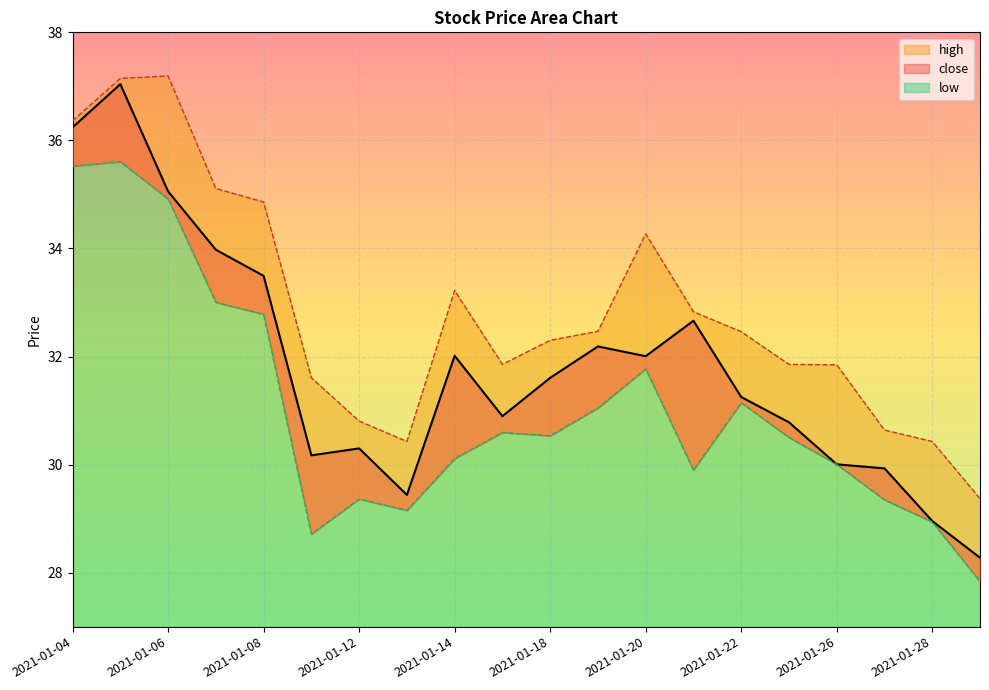

Reading right to left, extract all data points from this chart.

close: 28.3	29.0	29.9	30.0	30.8	31.3	32.7	32.0	32.2	31.6	30.9	32.0	29.4	30.3	30.2	33.5	34.0	35.1	37.0	36.2
high: 29.4	30.4	30.6	31.8	31.9	32.5	32.8	34.3	32.5	32.3	31.9	33.2	30.4	30.8	31.6	34.9	35.1	37.2	37.1	36.4
low: 27.8	28.9	29.3	30.0	30.5	31.1	29.9	31.8	31.0	30.5	30.6	30.1	29.2	29.4	28.7	32.8	33.0	34.9	35.6	35.5